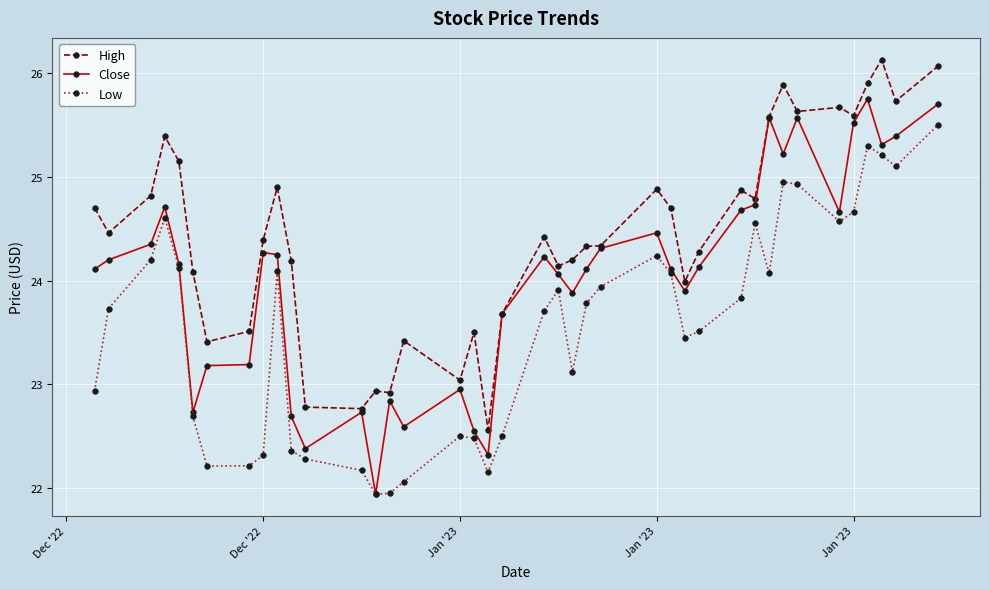

True or false: Low and High cross at least once.

False